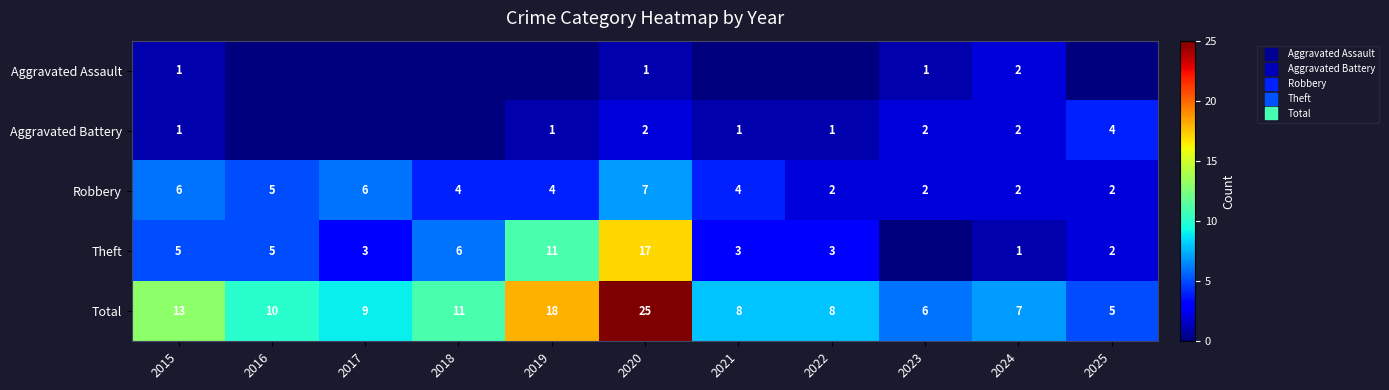

At which label is Total closest to 15?

2015